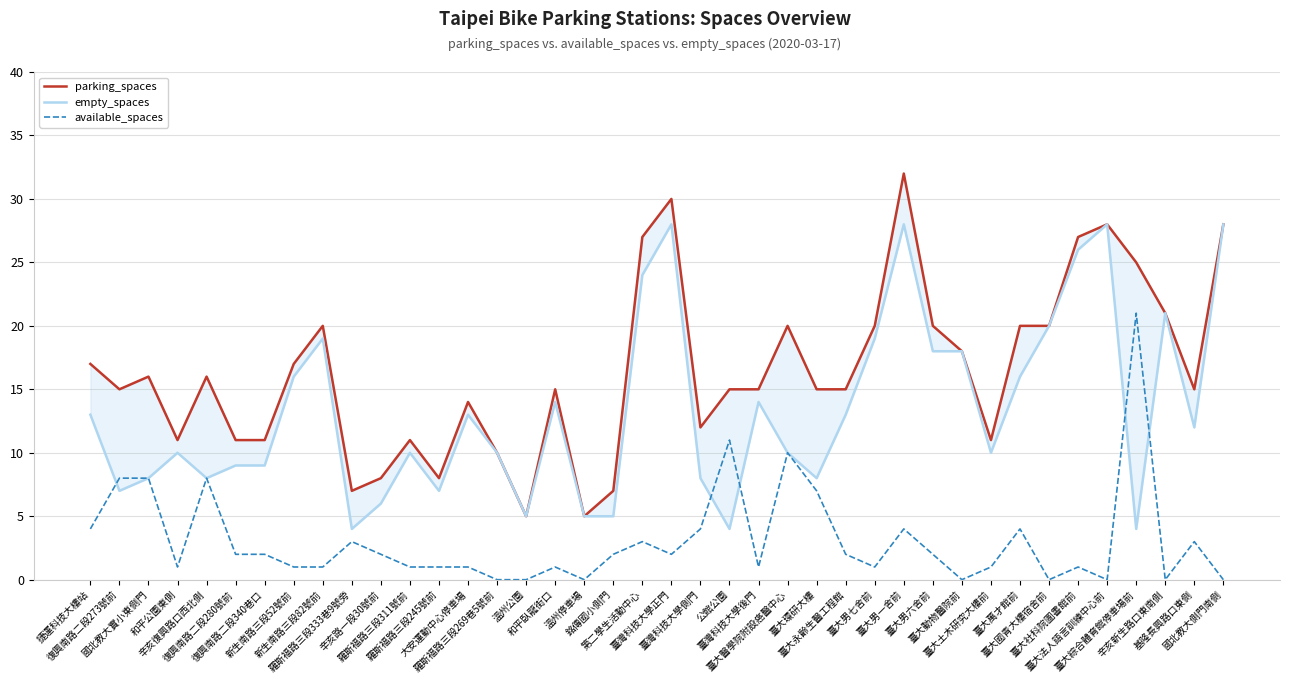

At which category is the sum across all series the highest?

臺大男一舍前